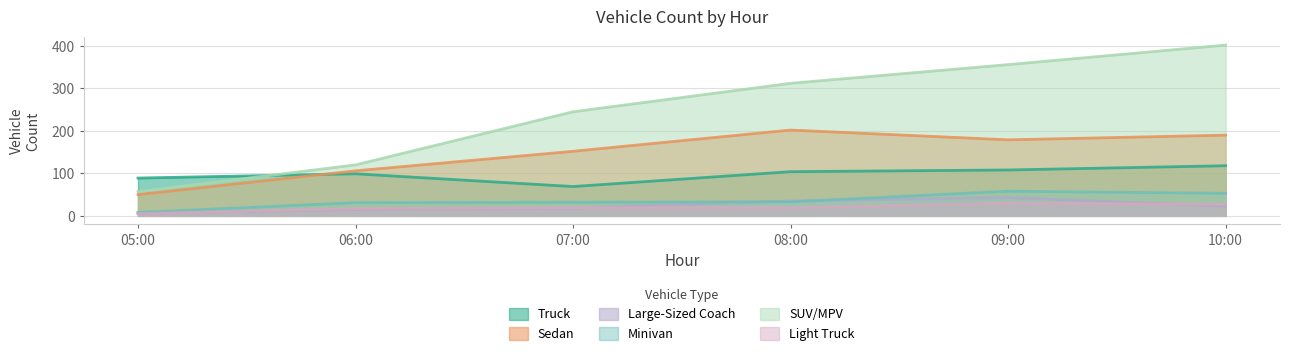

List the series in order of their peak value, lowest first.

Light Truck, Large-Sized Coach, Minivan, Truck, Sedan, SUV/MPV